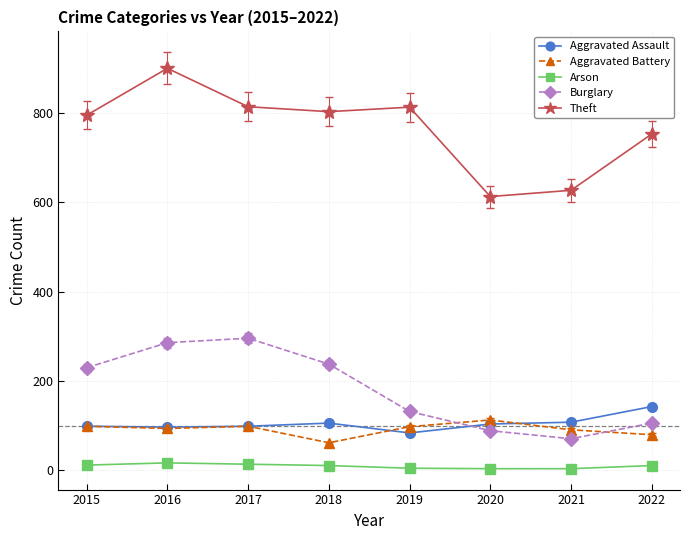

What are all the series names shown in the legend?

Aggravated Assault, Aggravated Battery, Arson, Burglary, Theft